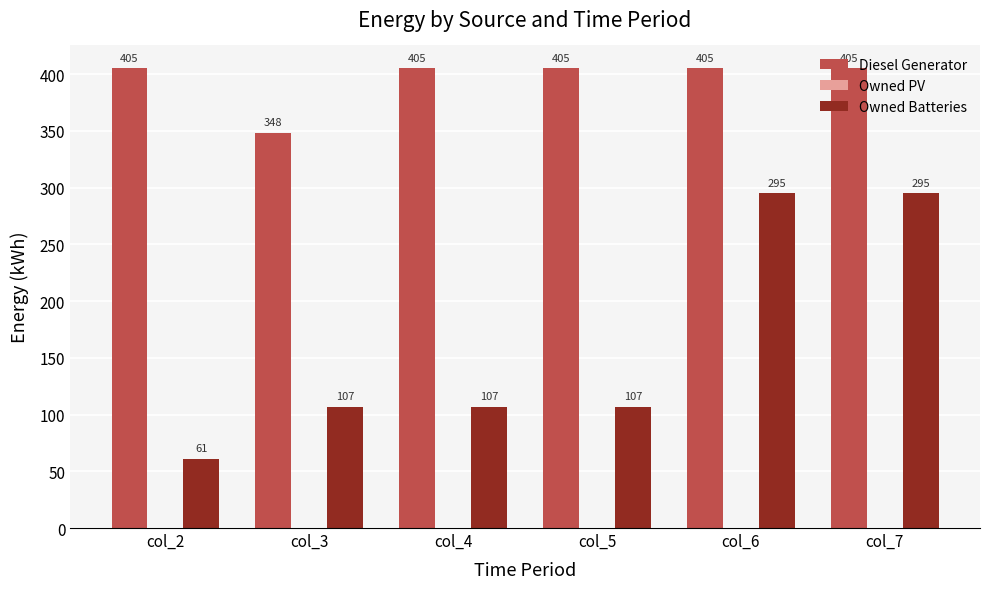

Read the Owned Batteries value at col_6.

295.0